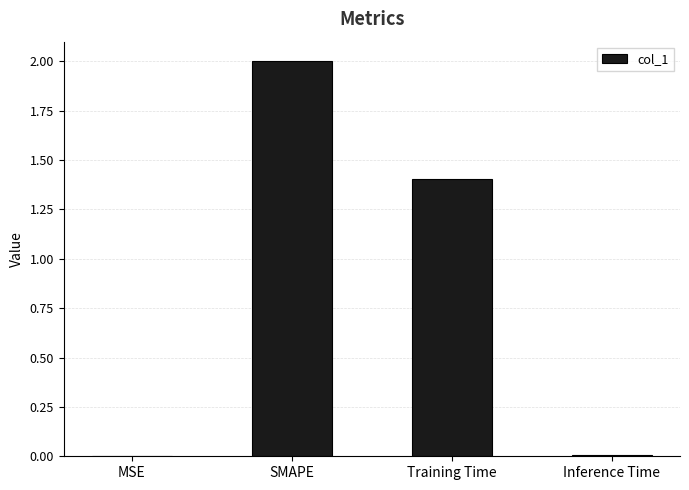

Count the number of data series in this chart.

1